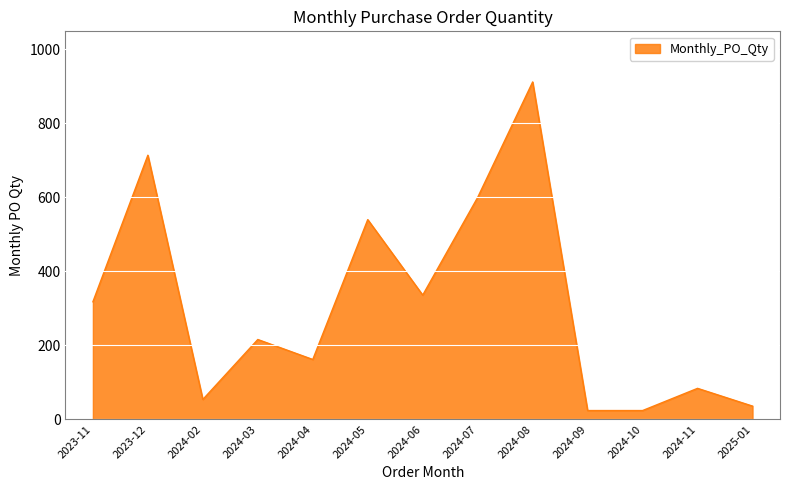

Between 2024-06 and 2024-04, which is larger?

2024-06